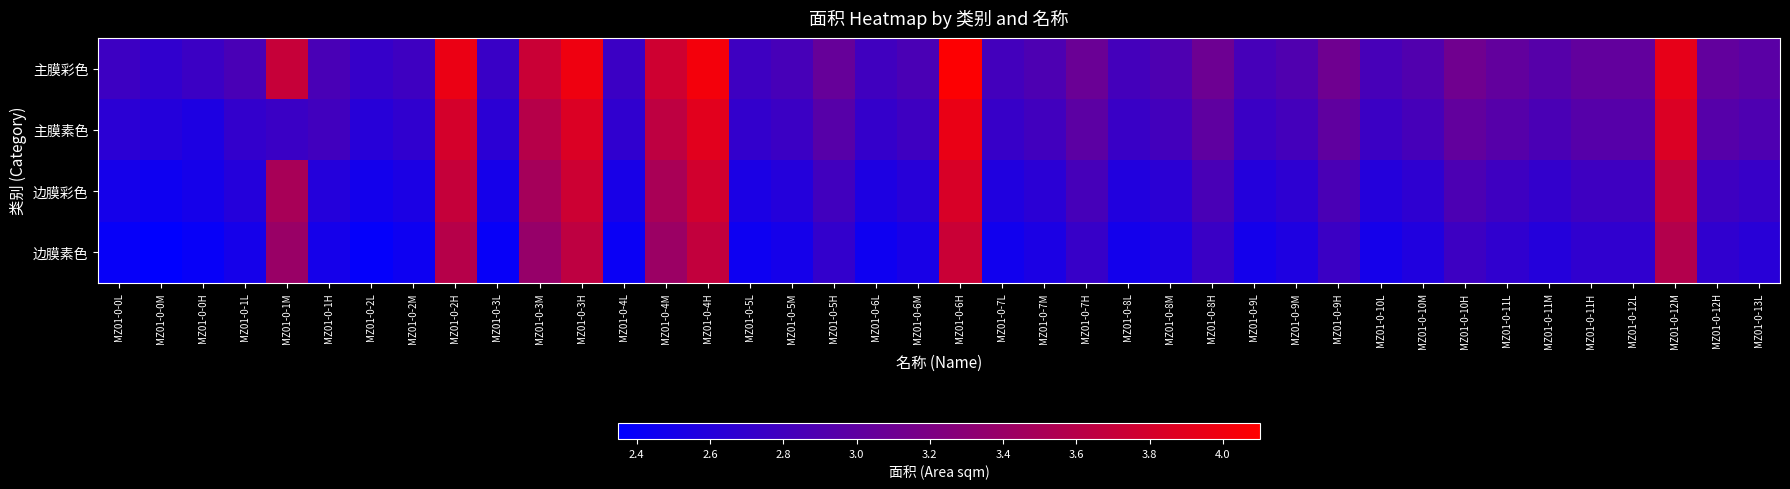

At which category is the sum across all series the highest?

MZ01-0-6H